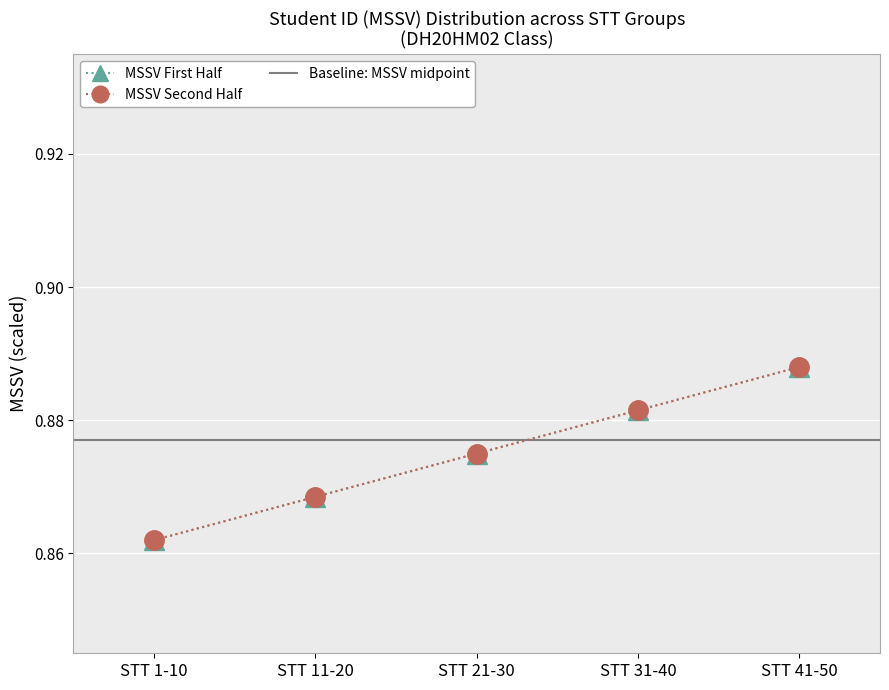

True or false: MSSV Second Half has more than 1 points higher than both neighbors.

False